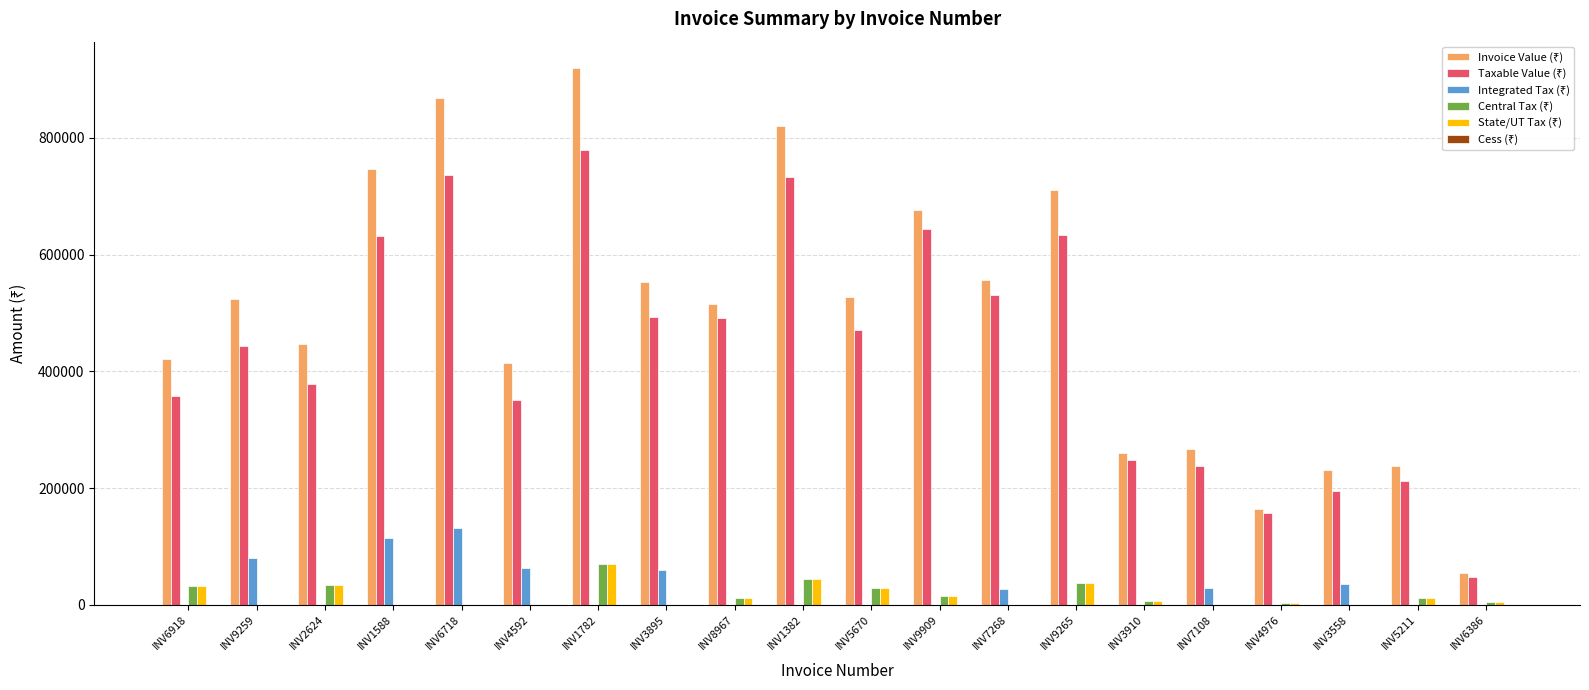

At which category is the sum across all series the highest?

INV1782